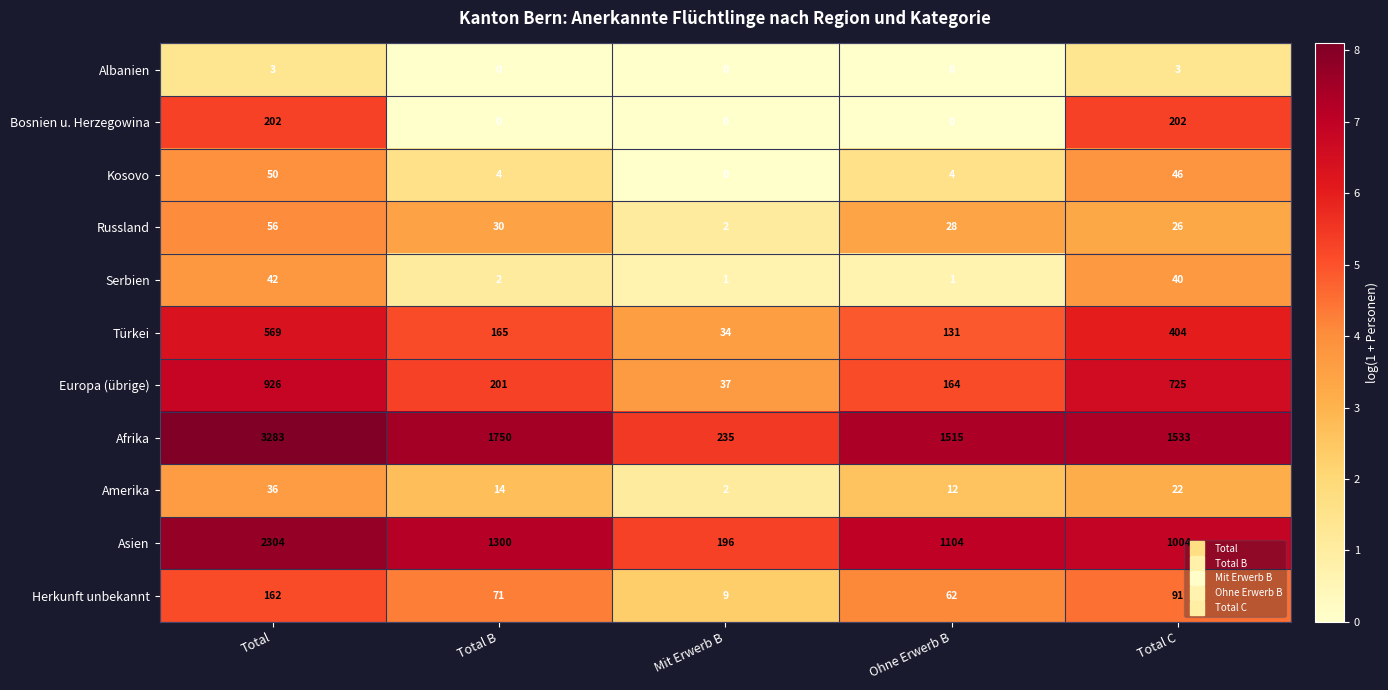

What is the total value across all series at Mit Erwerb B?

516